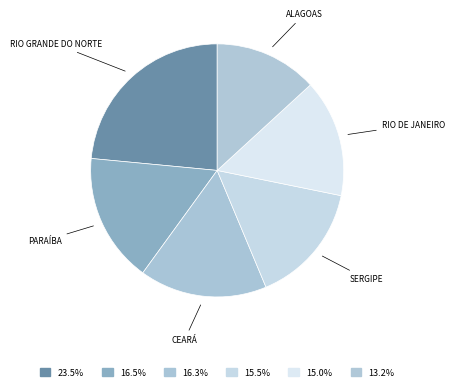

How many slices are in this pie chart?

6